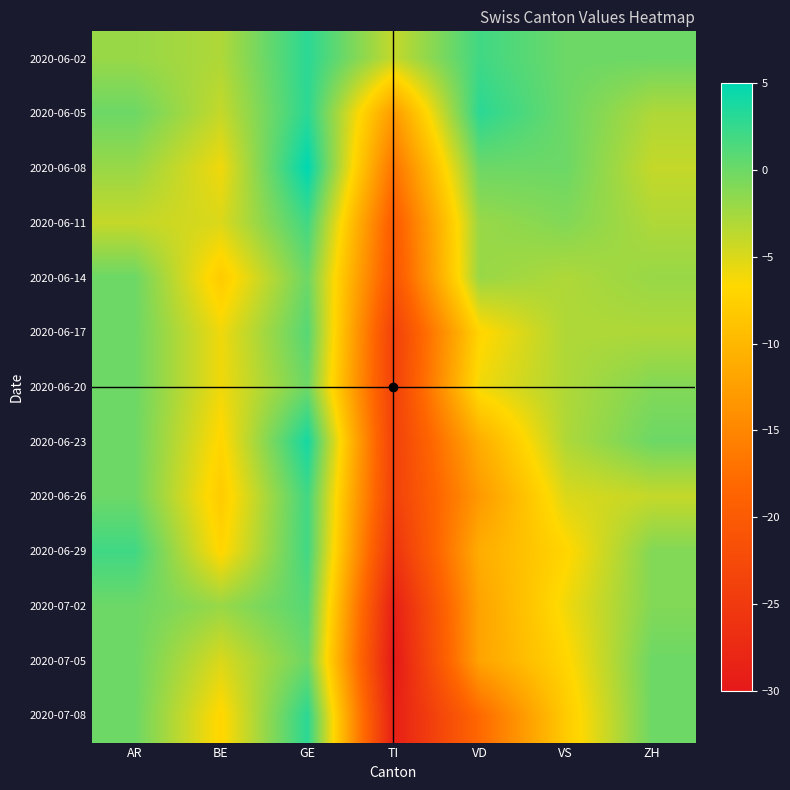

List the series in order of their peak value, highest first.

2020-06-08, 2020-06-23, 2020-06-02, 2020-06-05, 2020-07-08, 2020-06-11, 2020-06-26, 2020-06-29, 2020-06-17, 2020-07-02, 2020-06-14, 2020-06-20, 2020-07-05